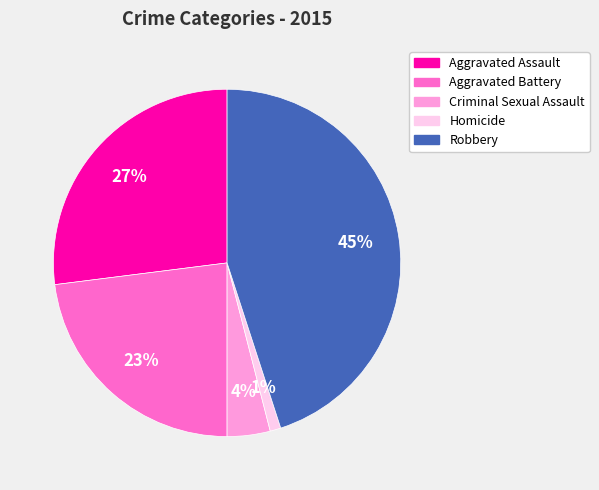

Does any single category account for the majority?

No